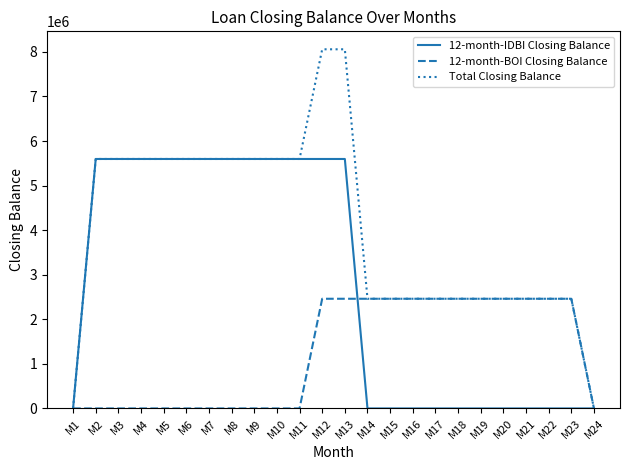

What is the sum of the 12-month-IDBI Closing Balance values at M10 and M1?

5597450